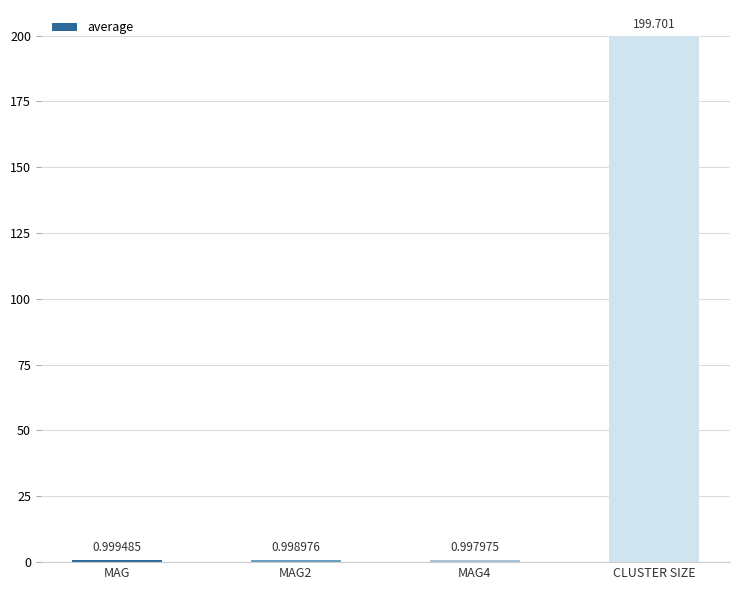

At which category does the chart reach its peak across all series?

CLUSTER SIZE